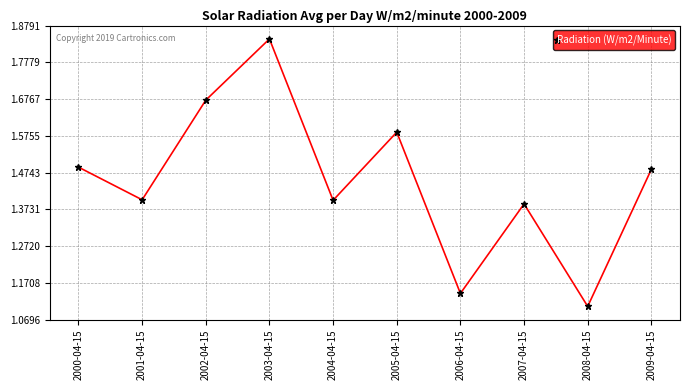

Is it true that the value at 2001-04-15 is 0.7?

False